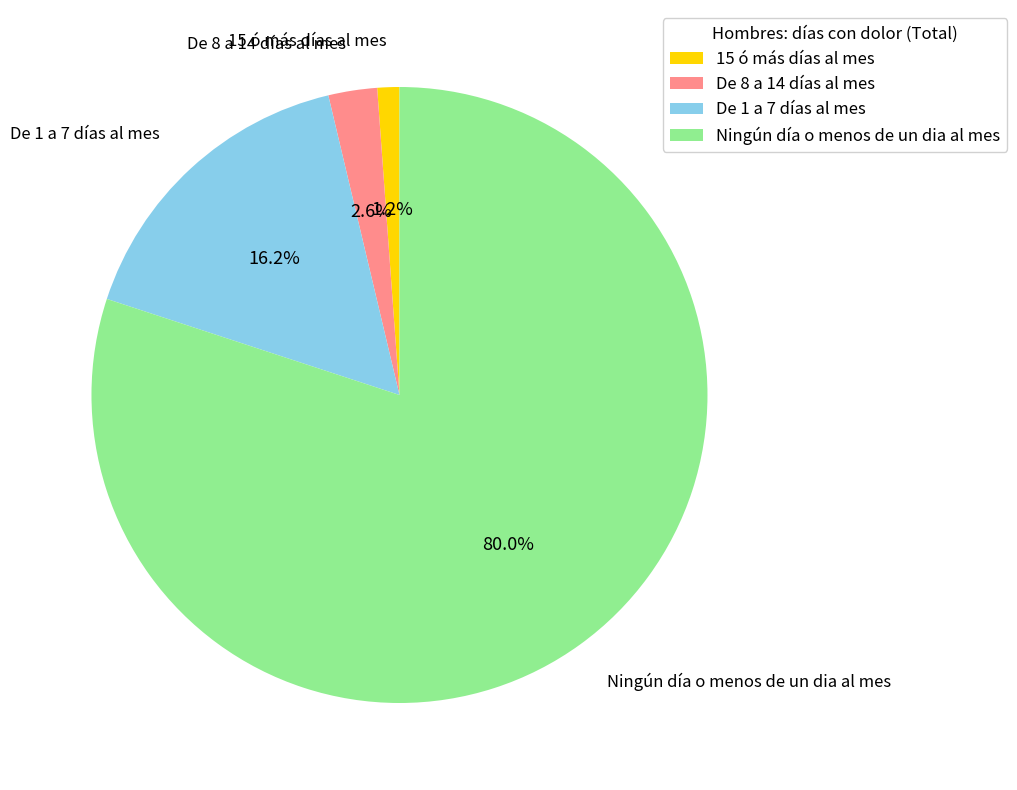

What percentage is NOT represented by 15 ó más días al mes?

98.8%